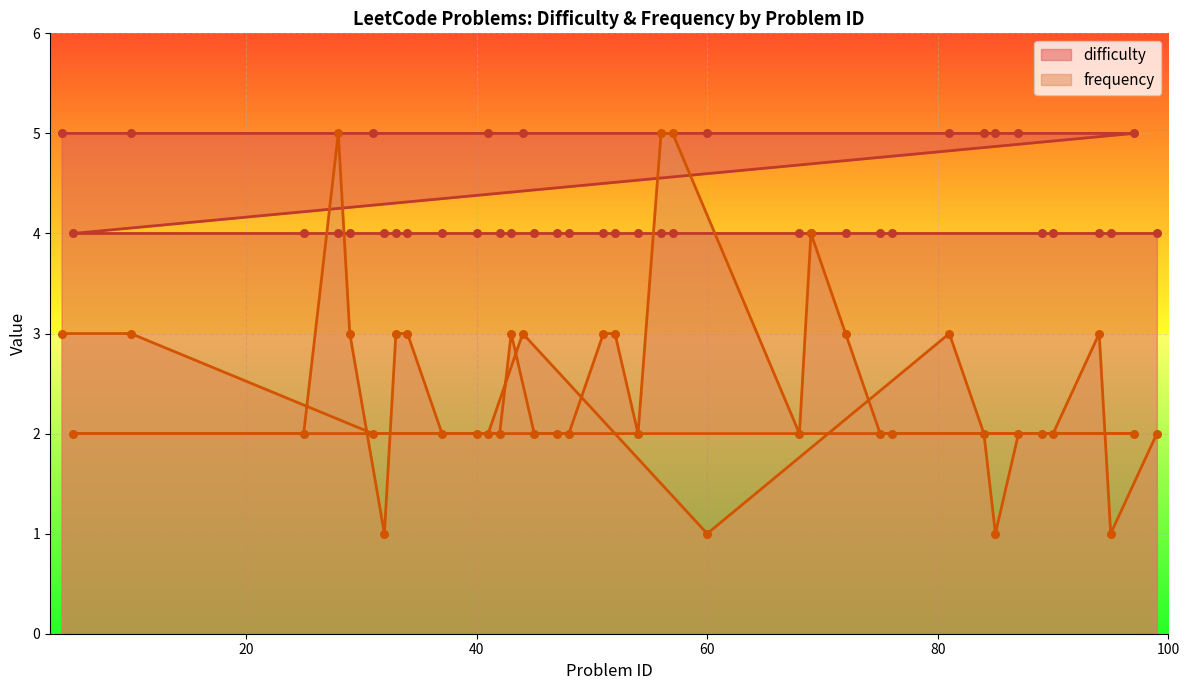

Which series has the largest Y range (max minus min)?

frequency